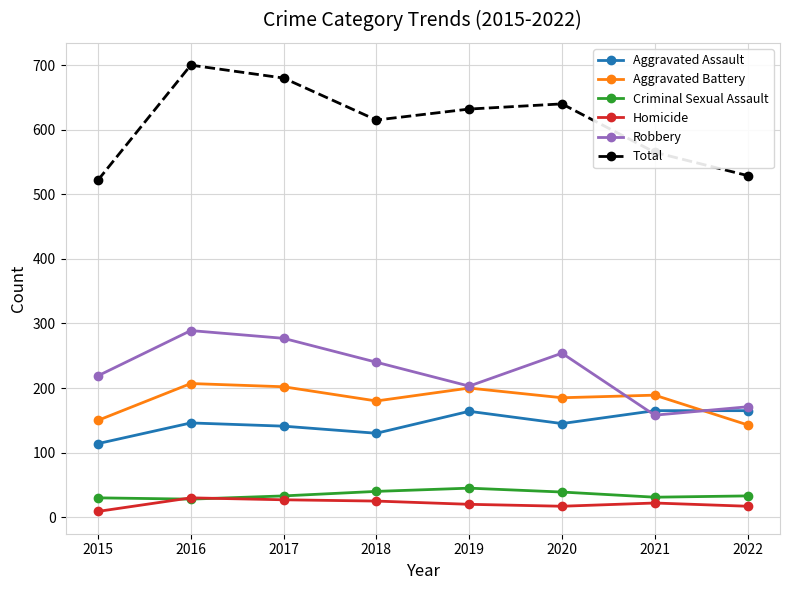

True or false: Total has more than 1 interior local peaks.

True